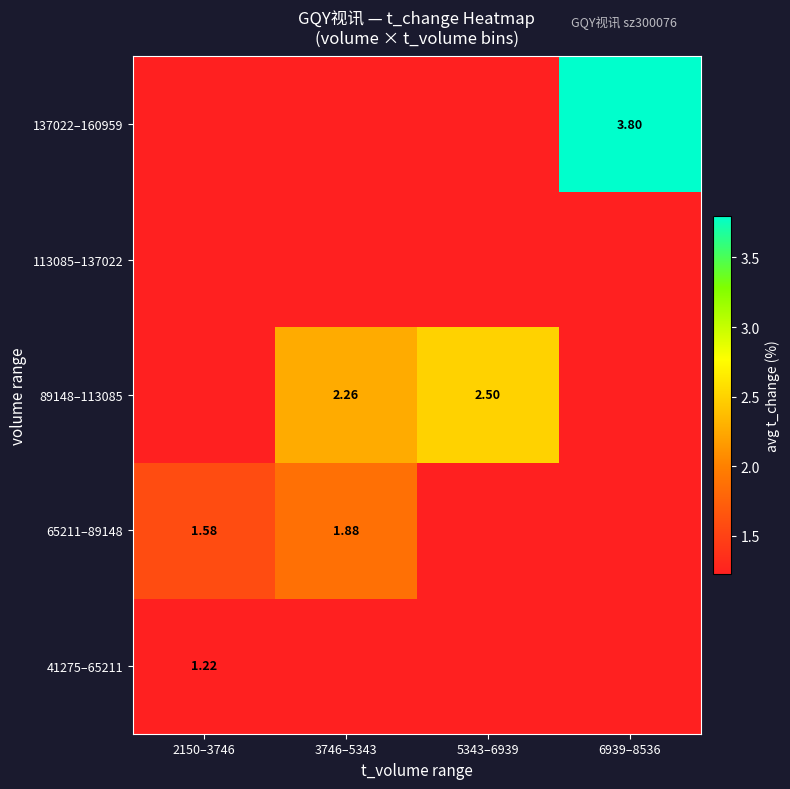

Is the value of 89148–113085 at 3746–5343 greater than the value of 41275–65211 at 2150–3746?

Yes